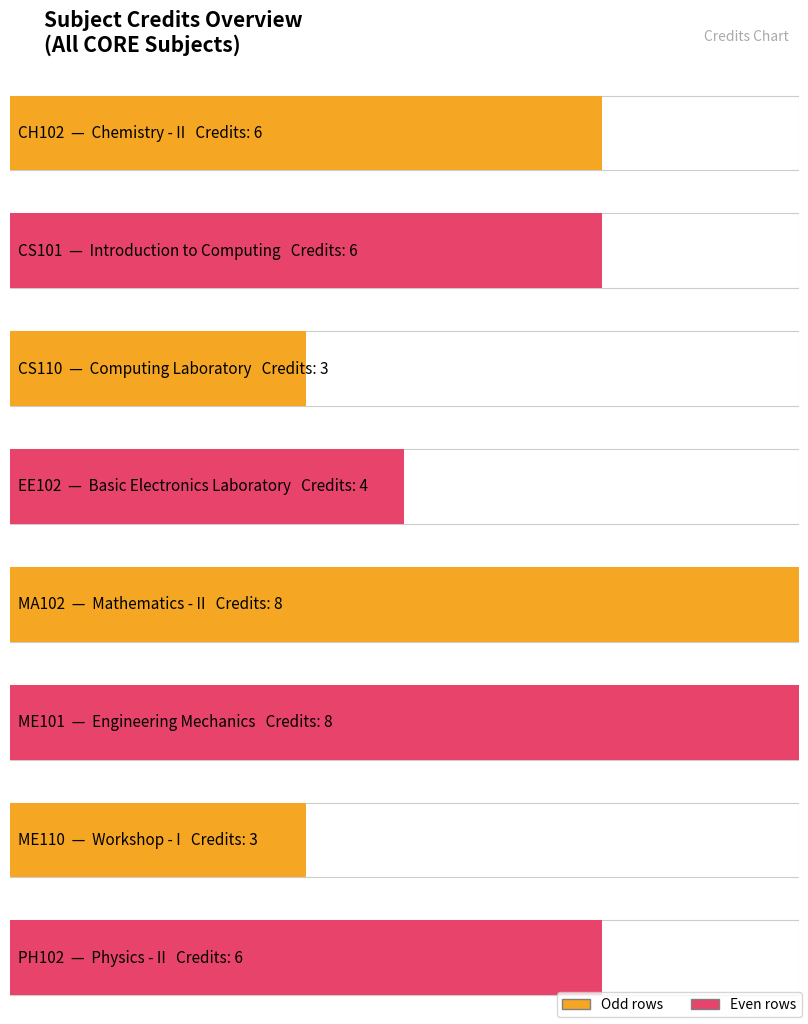

Reading left to right, extract all data points from this chart.

CH102=6	CS101=6	CS110=3	EE102=4	MA102=8	ME101=8	ME110=3	PH102=6